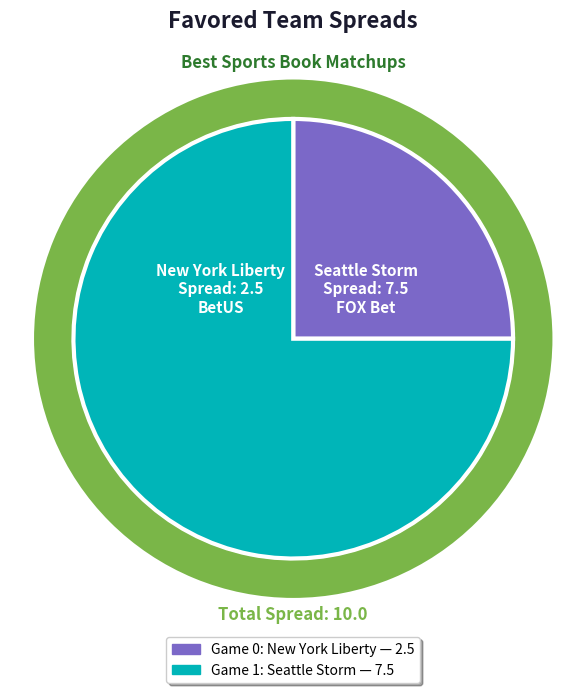

To the nearest percent, what is the average slice percentage?

50%